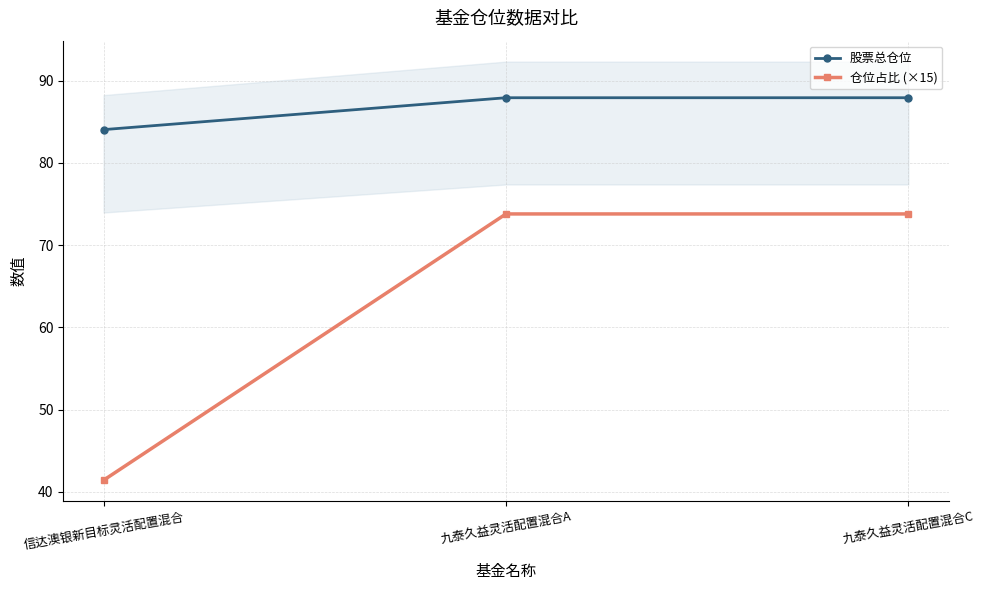

Reading right to left, list all the values displayed in this chart.

股票总仓位: 87.9	87.9	84.1
仓位占比 (×15): 73.8	73.8	41.4